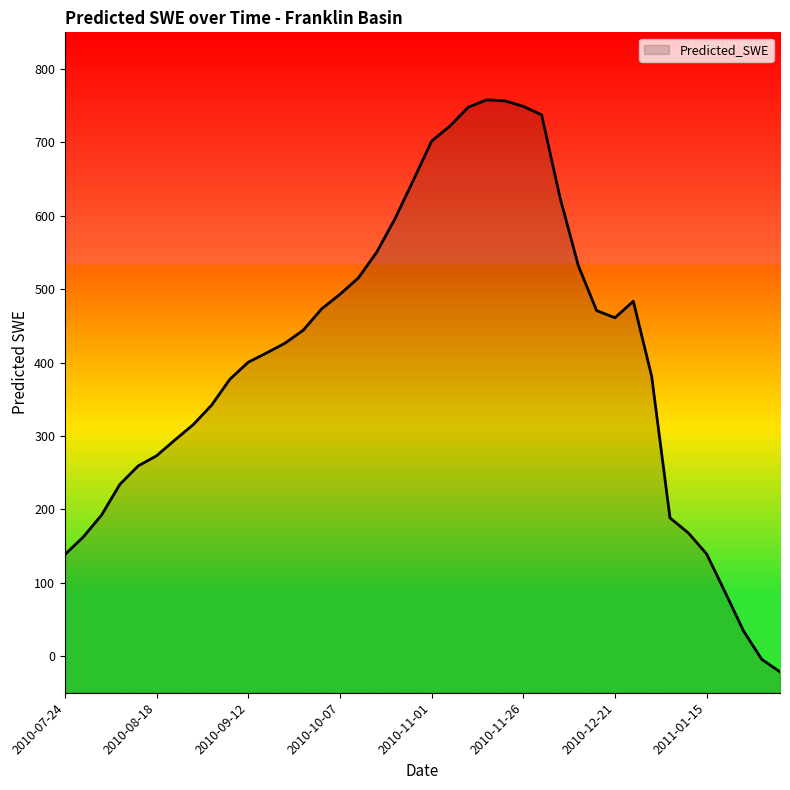

What is the difference between the maximum and minimum values?

779.5